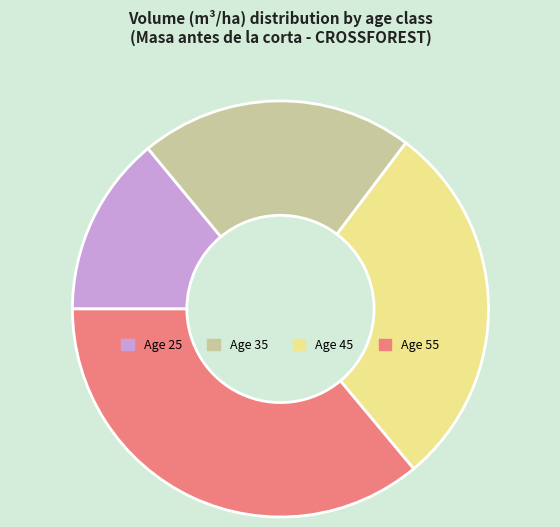

True or false: Age 45 accounts for 29% of the total.

True